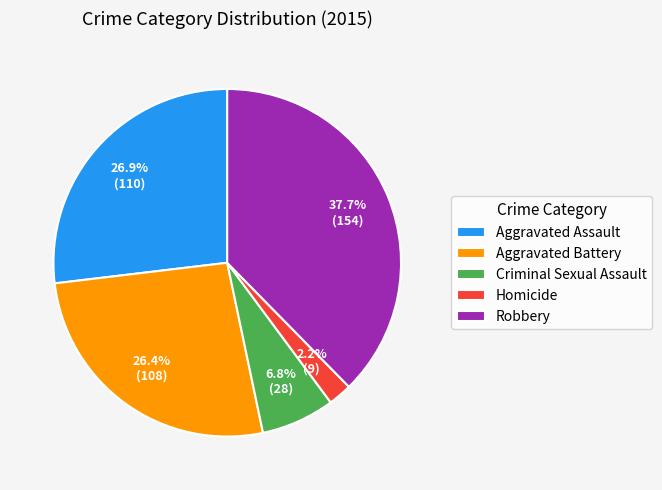

Count the number of slices in the pie.

5